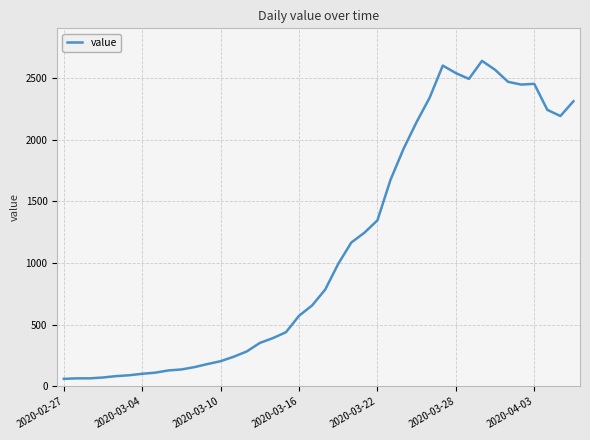

What is the minimum value shown in the chart?

61